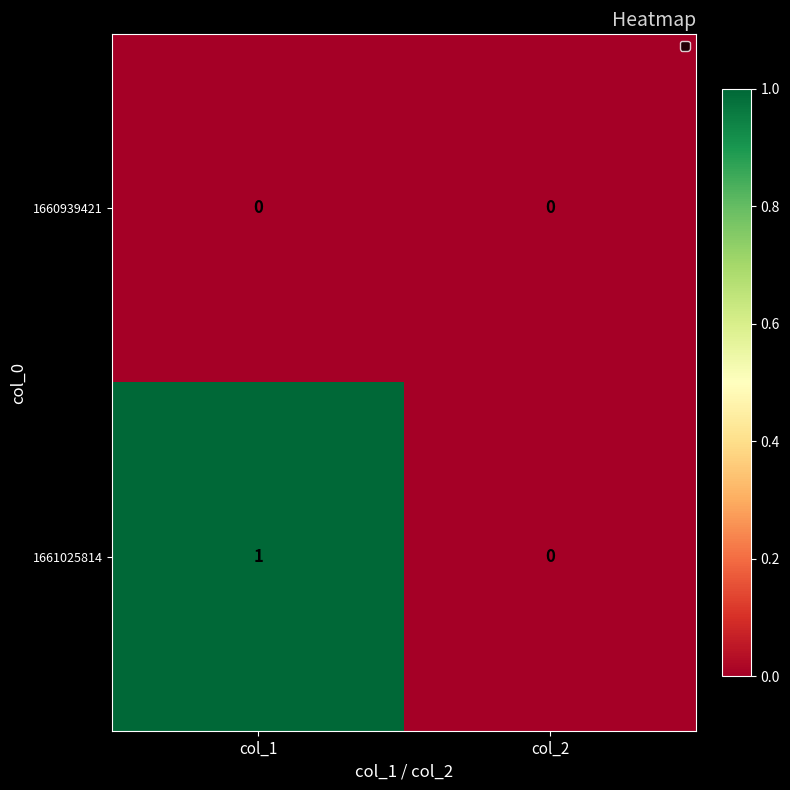

Rank the series at col_1 from lowest to highest value.

1660939421, 1661025814